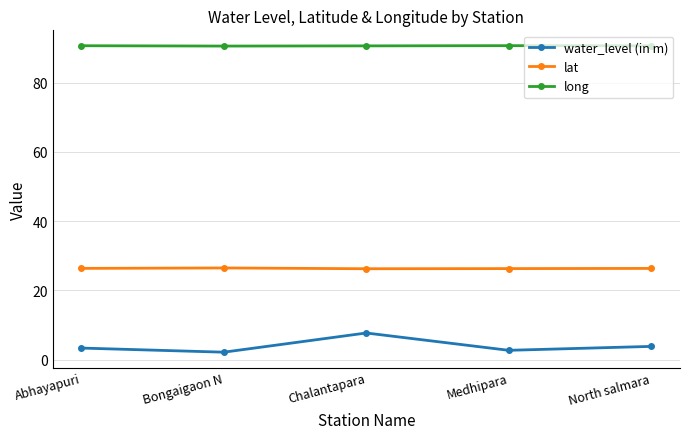

True or false: lat has a value of 40.7 at Chalantapara.

False